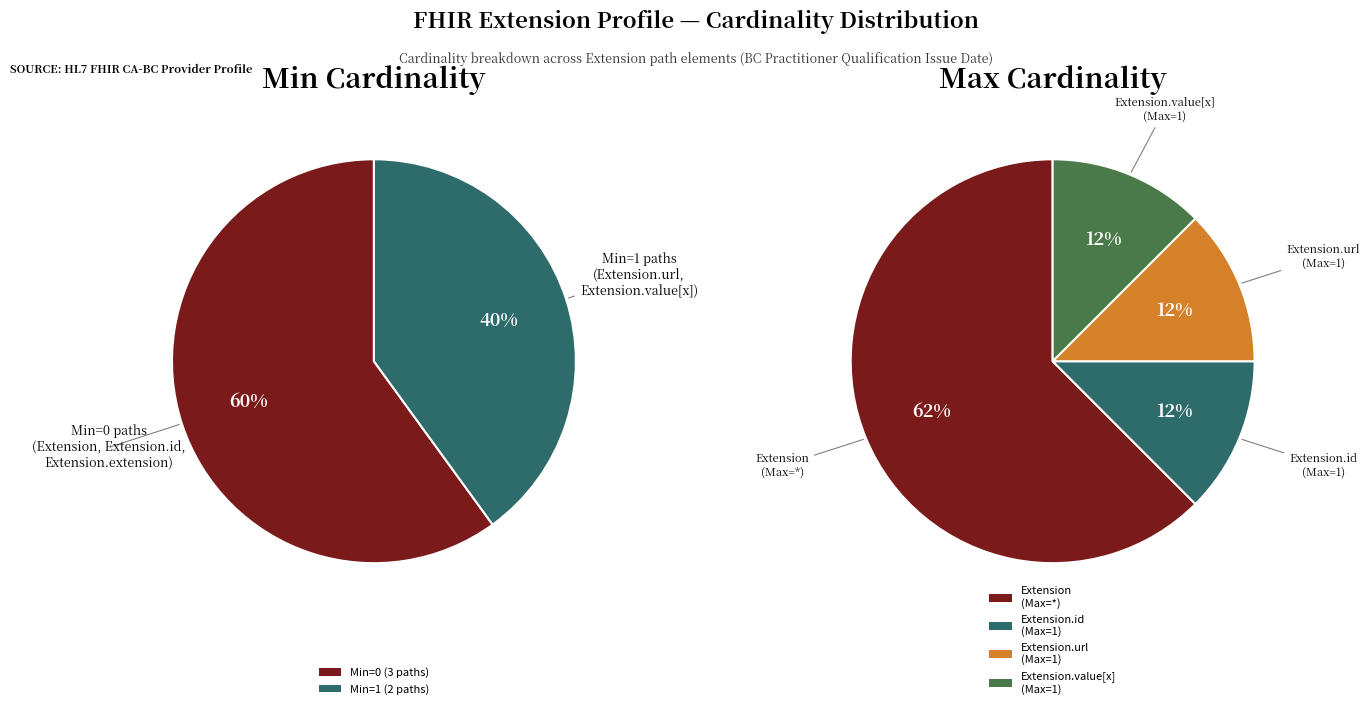

The Extension.extension slice represents 0% of the pie. True or false?

True